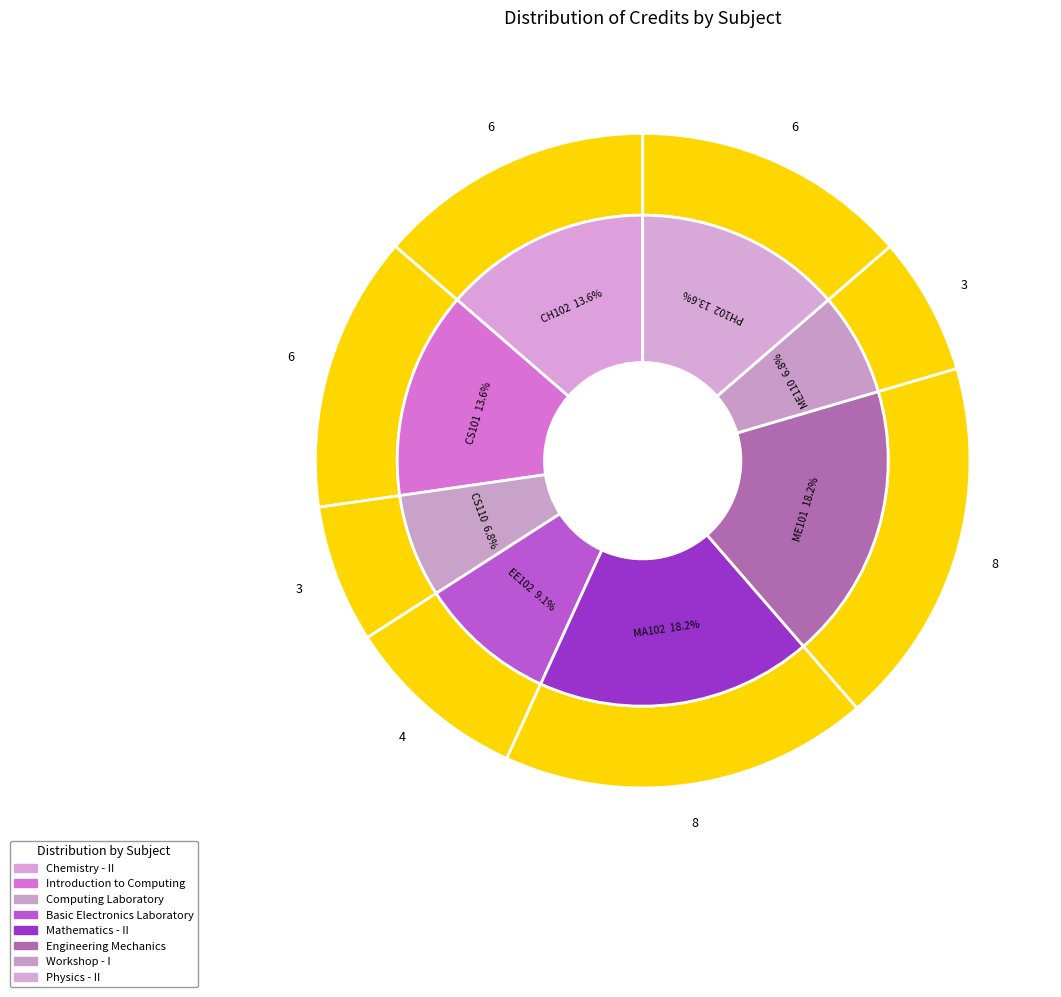

To the nearest percent, what portion does Introduction to Computing represent?

14%